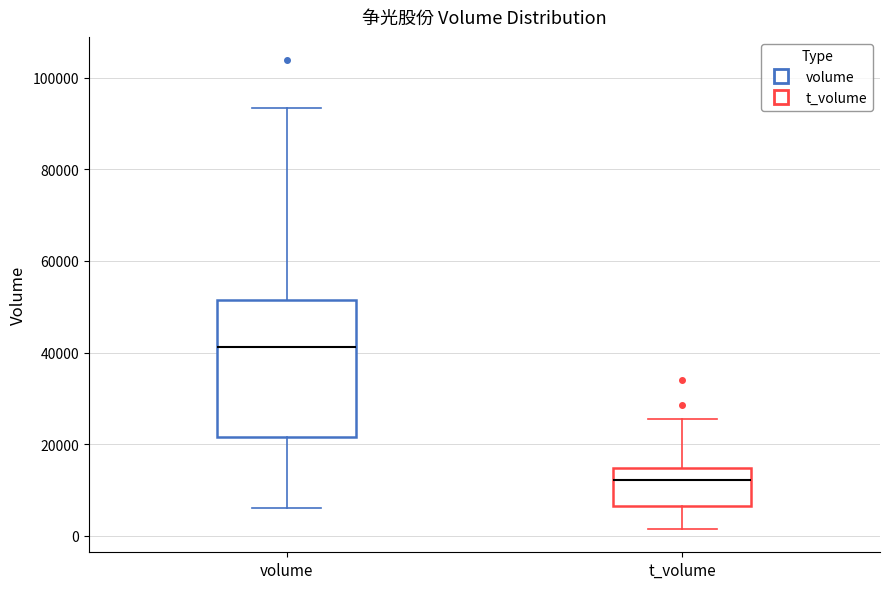

Reading left to right, transcribe this box plot: for each box, give where its median line is, the range the box spans, and where its two whiskers end, as read against the y-axis. The values are not printed on the chart, so give them approximately, as read against the axis.

volume: median 42000, box 22000 to 52000, whiskers 6000 to 94000
t_volume: median 12000, box 6000 to 14000, whiskers 2000 to 26000